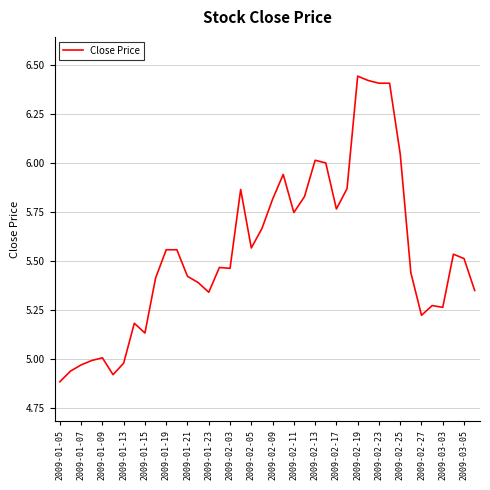

What is the difference between the maximum and minimum values?

1.6